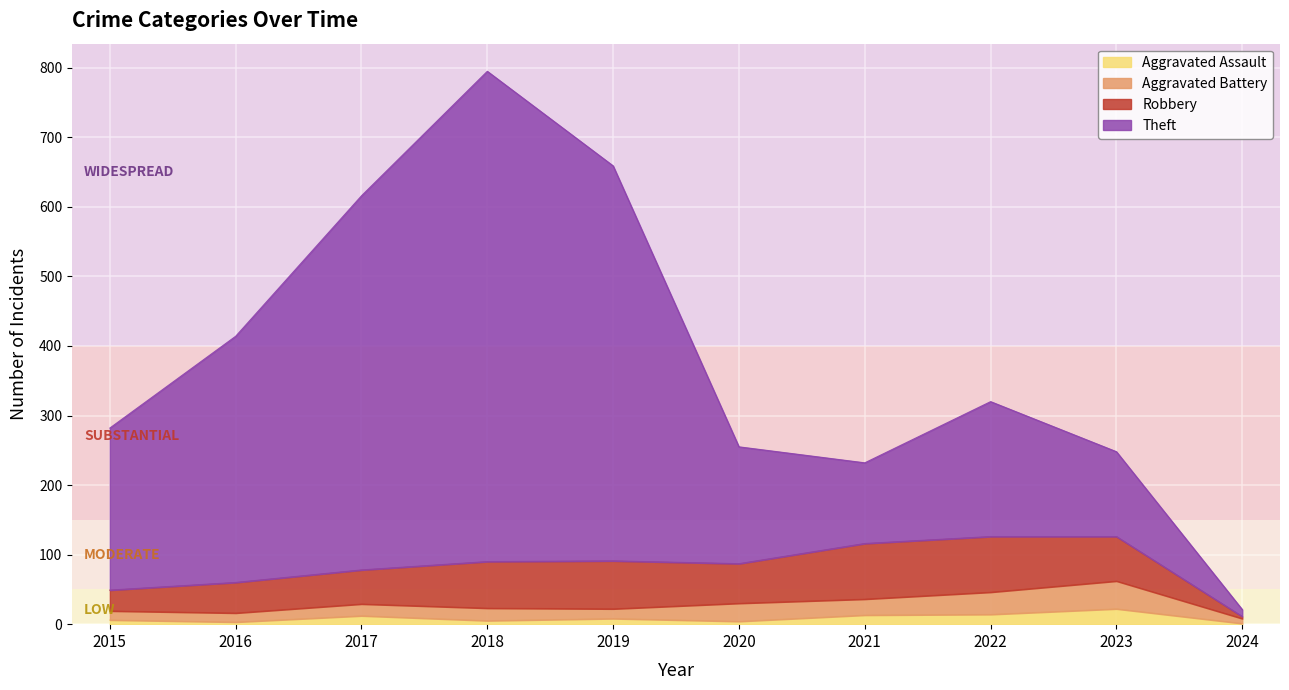

True or false: Aggravated Assault and Theft intersect in this chart.

False